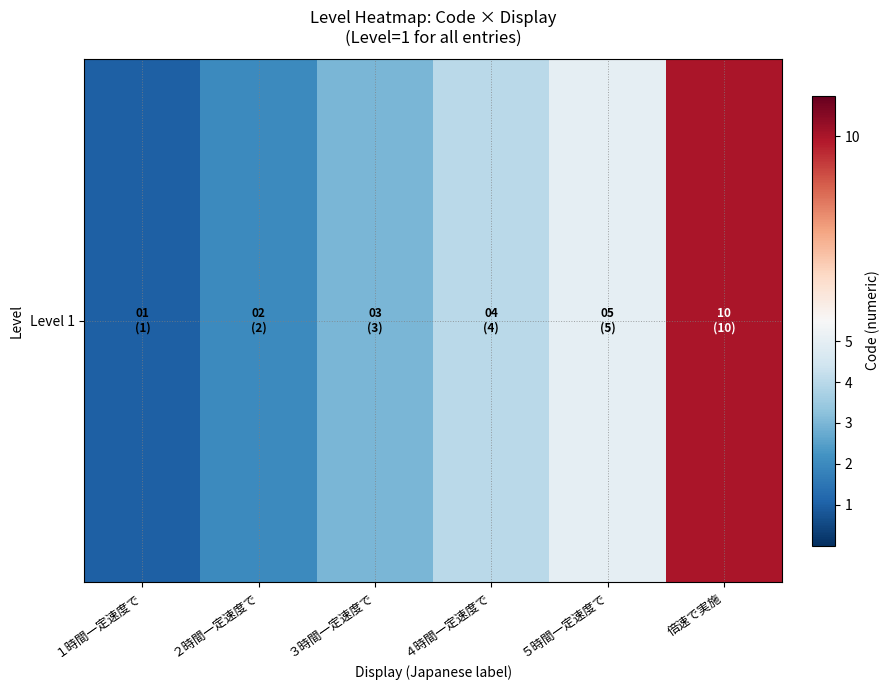

Reading left to right, what are all the values shown in this chart?

１時間一定速度で=1	２時間一定速度で=2	３時間一定速度で=3	４時間一定速度で=4	５時間一定速度で=5	倍速で実施=10